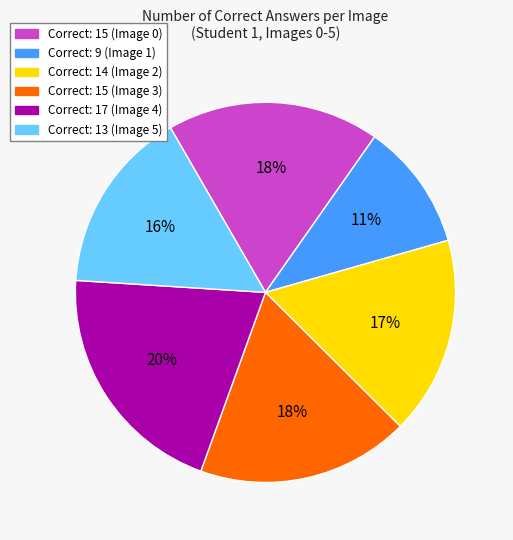

To the nearest percent, what portion does Correct: 17 (Image 4) represent?

20%